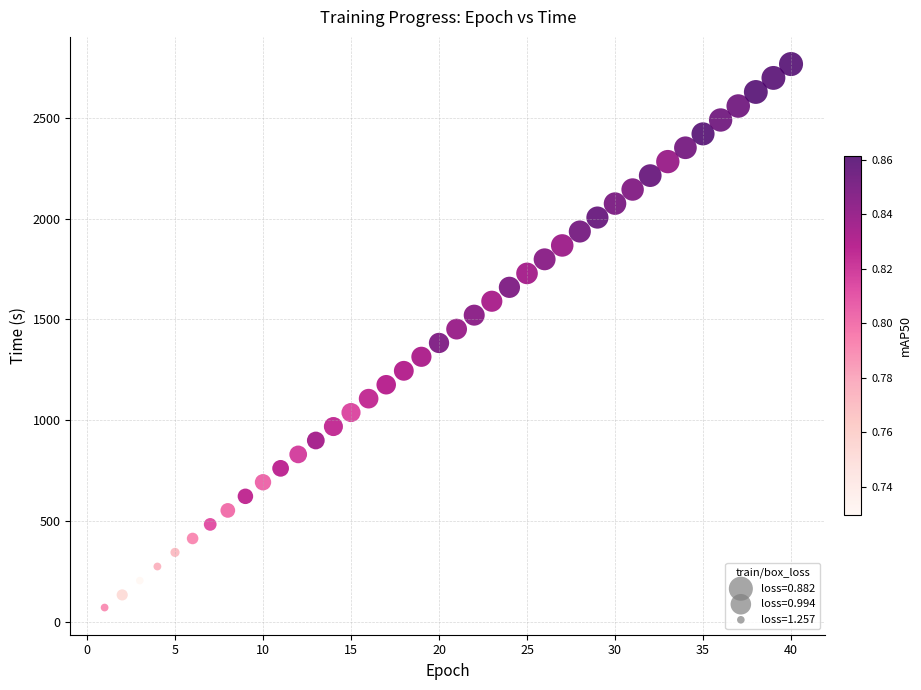

What is the range of X values (max minus min)?

39.0